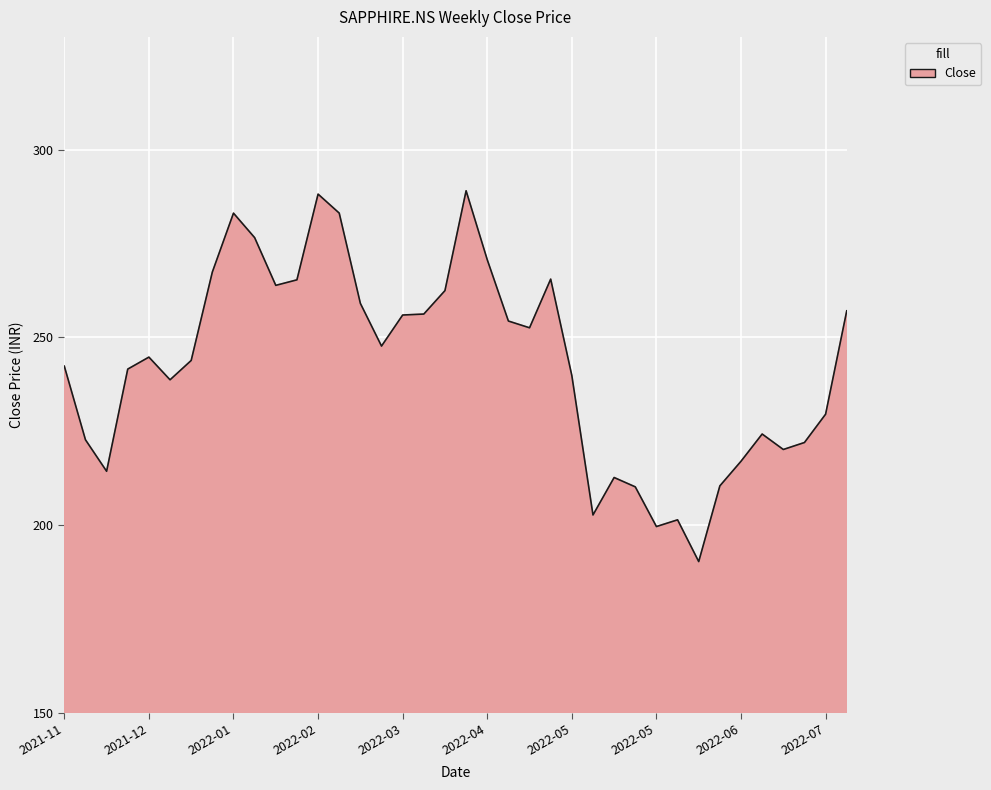

What is the minimum value shown in the chart?

190.3